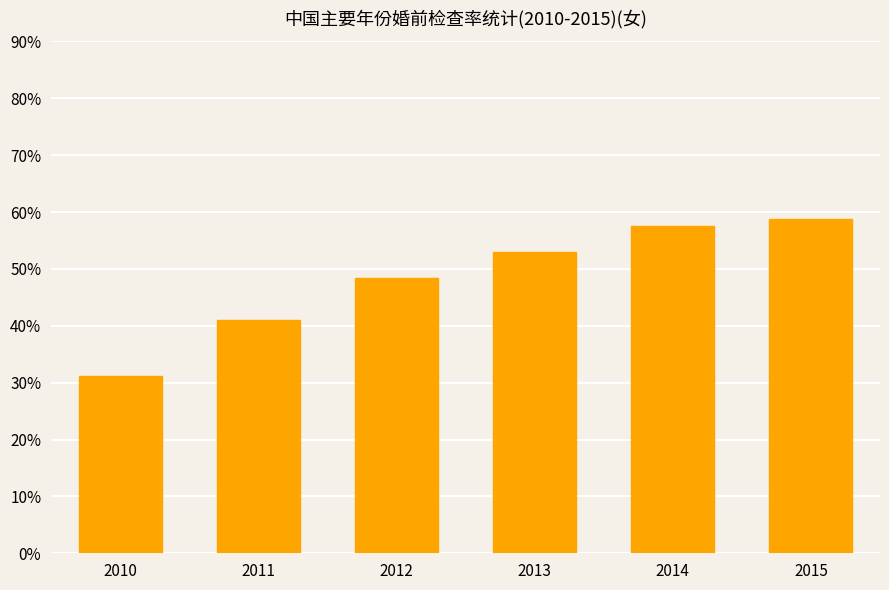

Which category has the highest value across all series?

2015